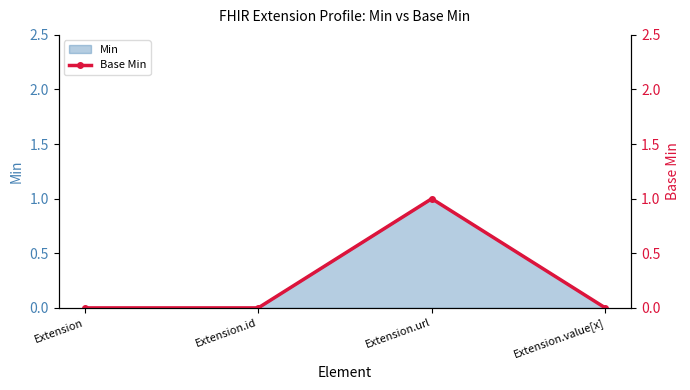

At which category does Min (line) reach its first local peak?

Extension.url